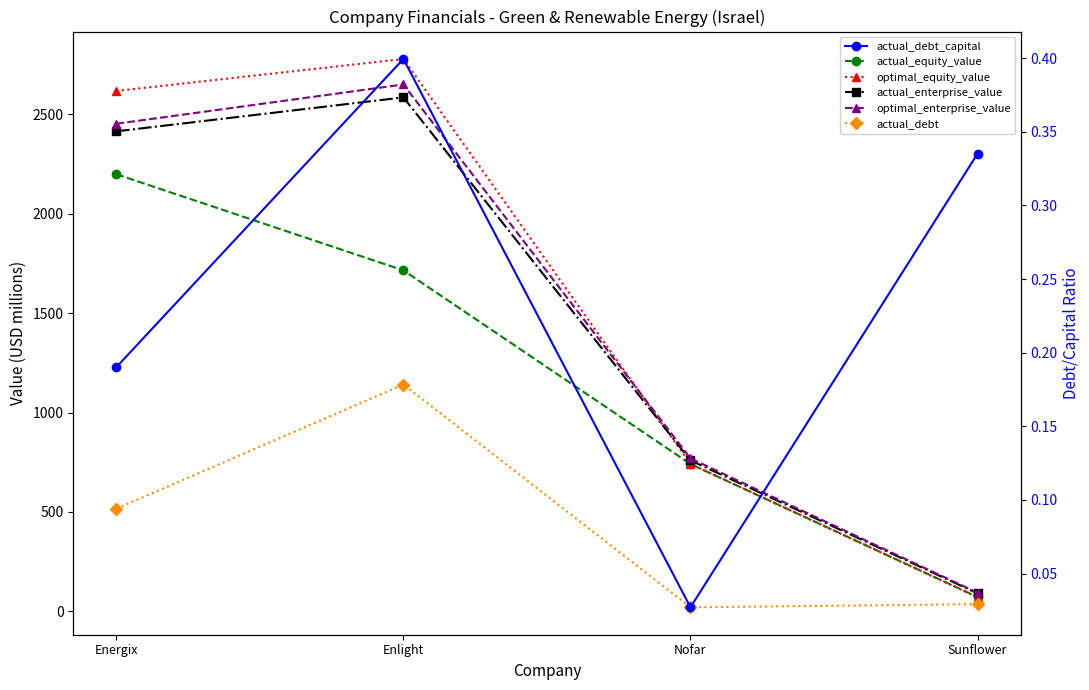

How many lines are shown in the chart?

6